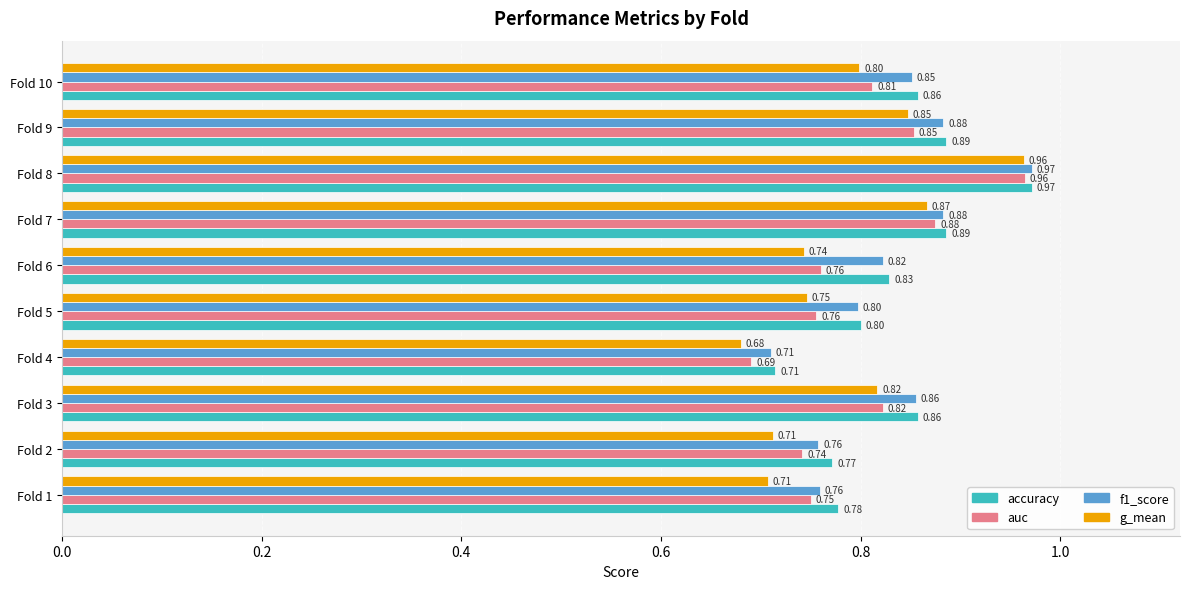

Which series has the largest total across all categories?

accuracy